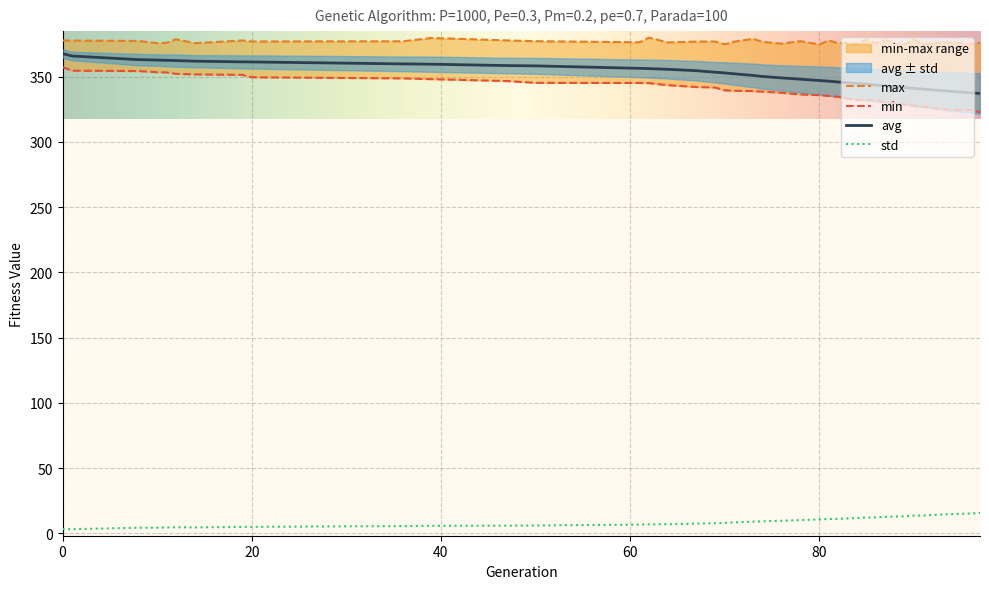

Is it true that min equals 183.6 at 64?

False